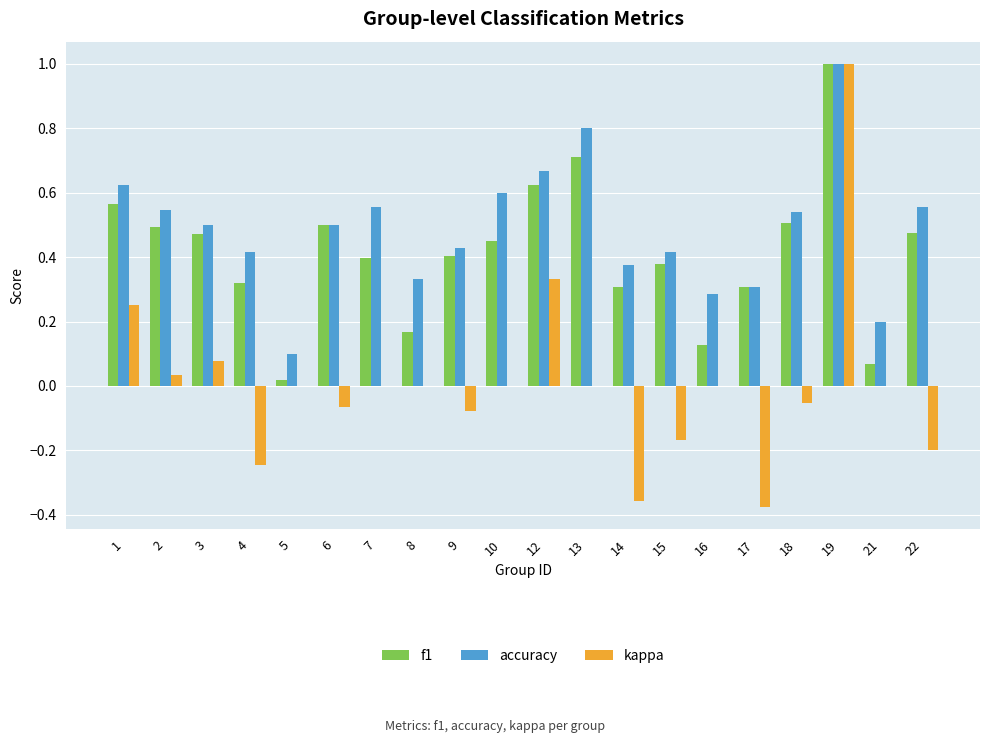

The value of kappa at 21 is 0.0. True or false?

True